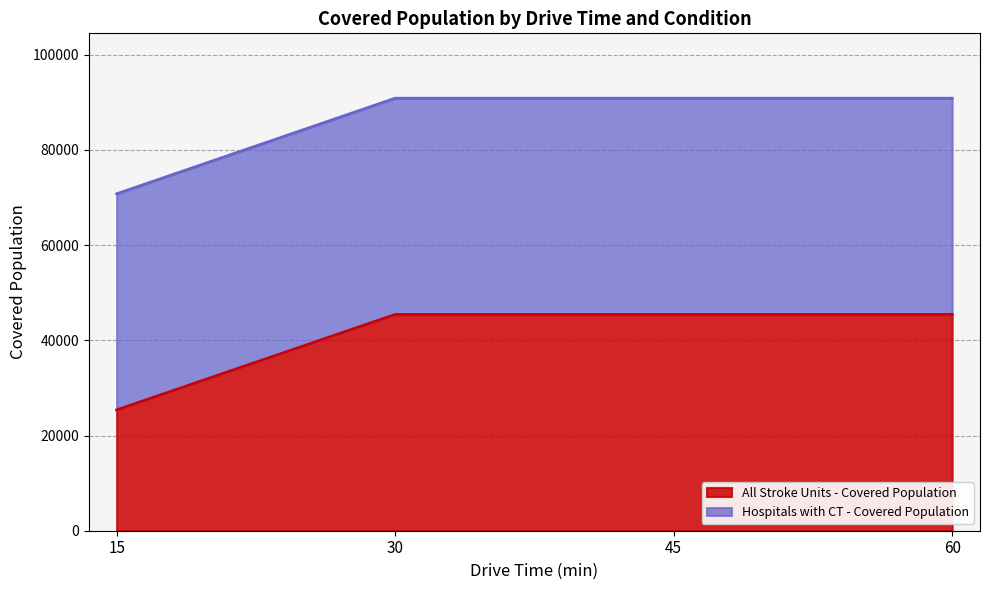

Reading left to right, what are all the values shown in this chart?

All Stroke Units - Covered Population: 15=25382	30=45433	45=45433	60=45433
Hospitals with CT - Covered Population: 15=70788	30=90866	45=90866	60=90866